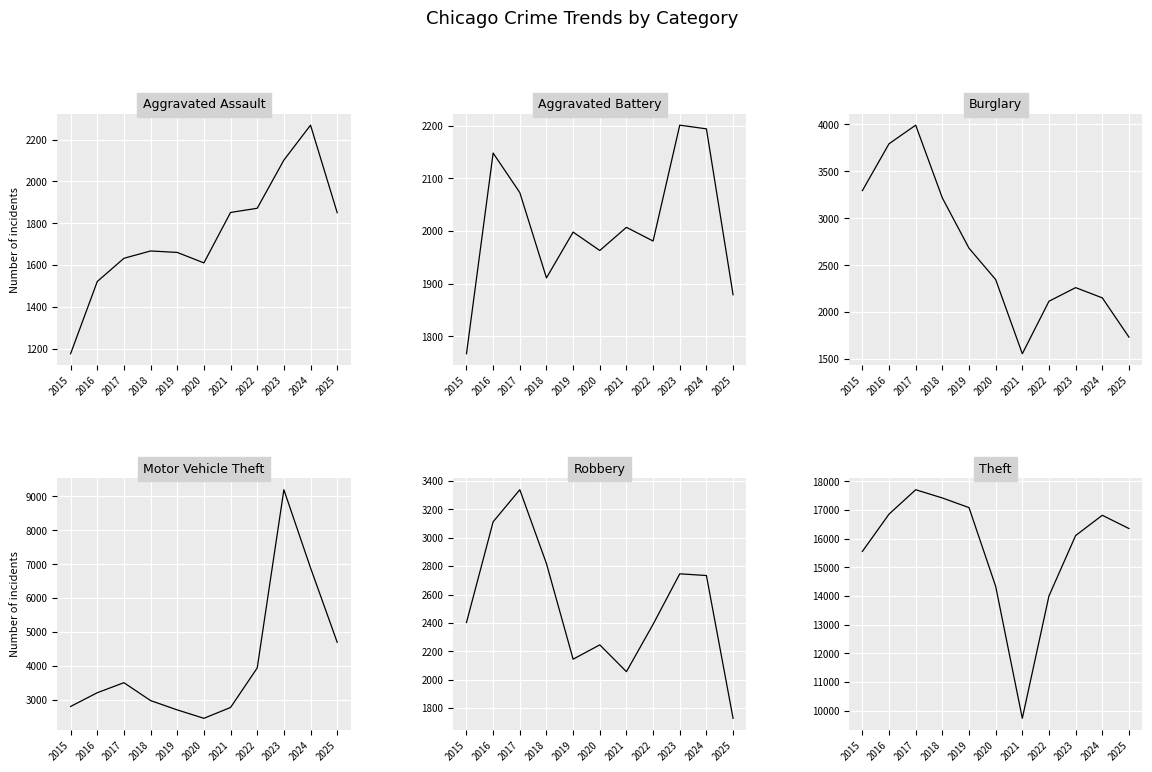

What is the sum of all Theft values?

171983